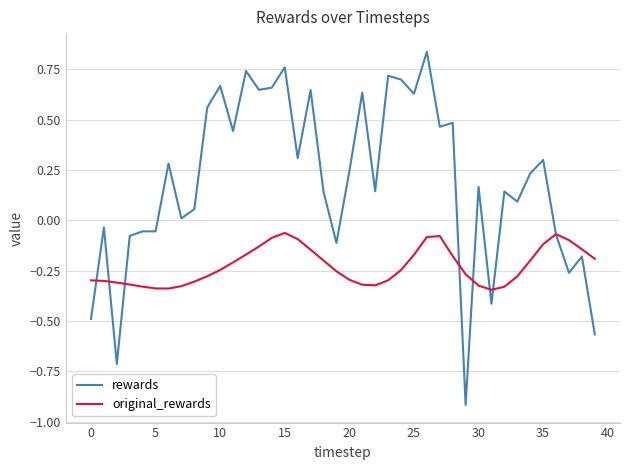

Which series has the largest range (max minus min)?

rewards